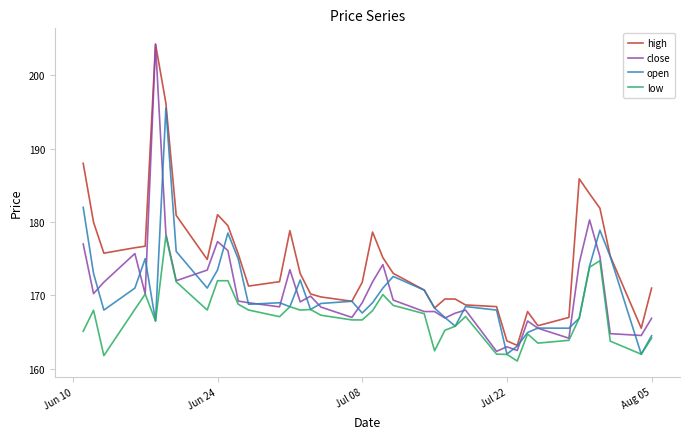

What are all the series names shown in the legend?

high, close, open, low